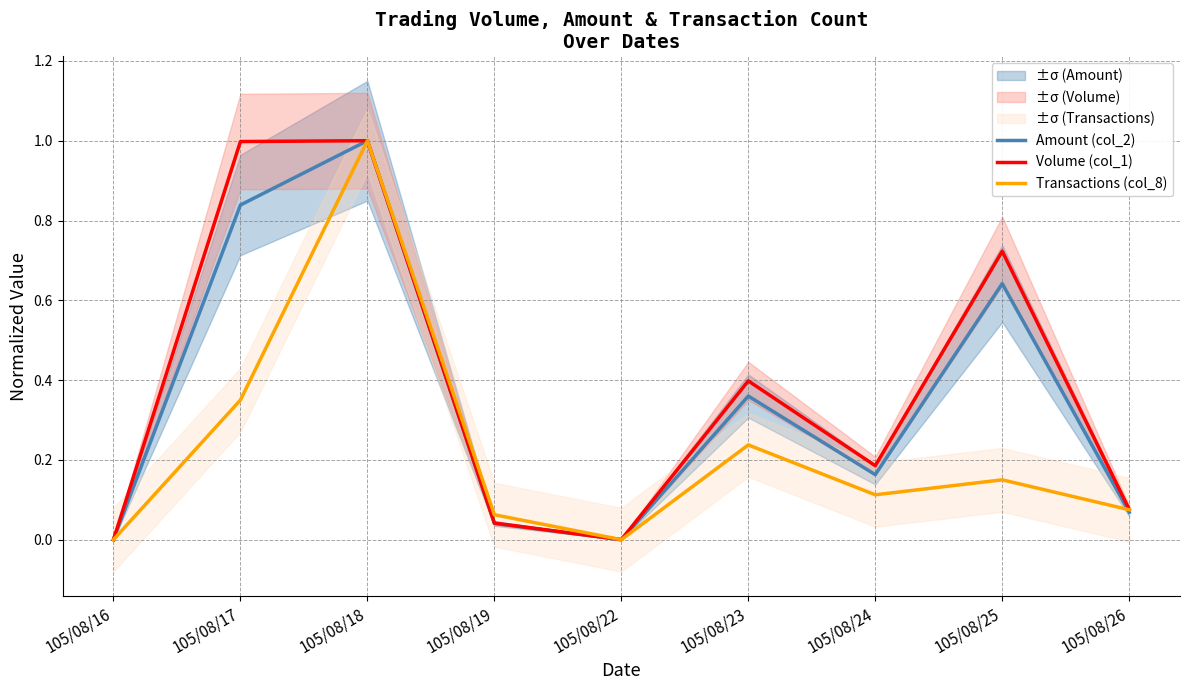

Rank the series by their average value, from lowest to highest.

Transactions (col_8), Amount (col_2), Volume (col_1)